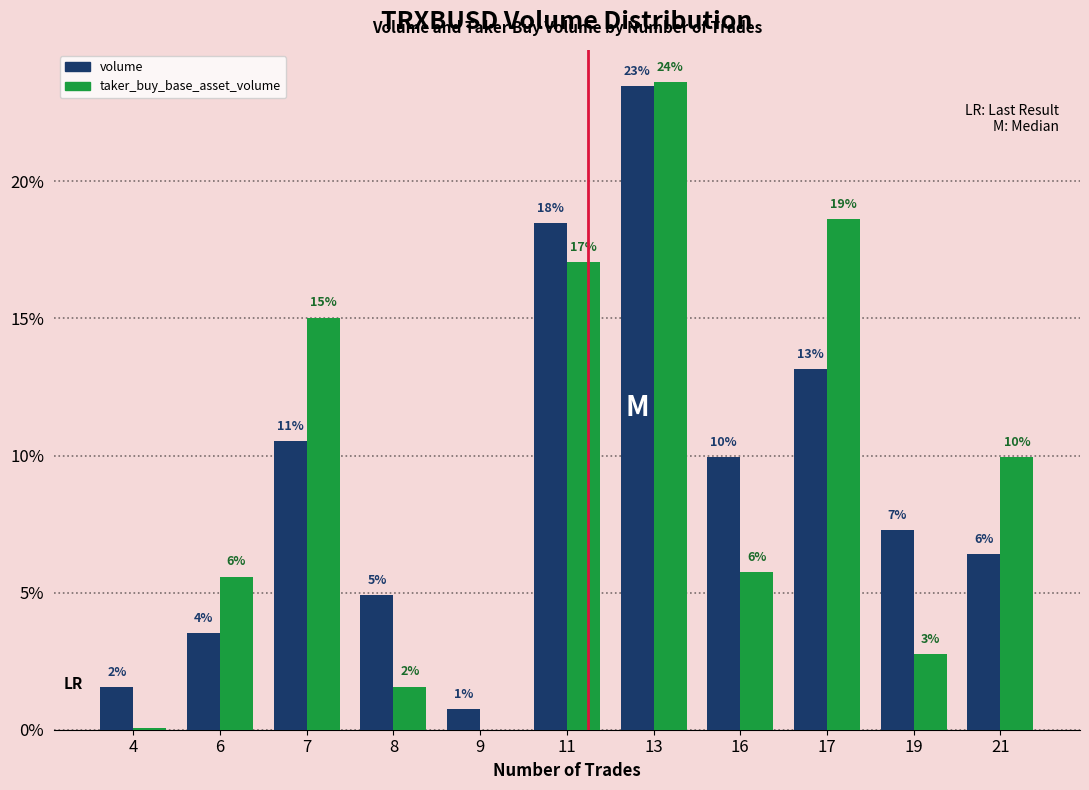

Does the chart contain stacked bars?

No